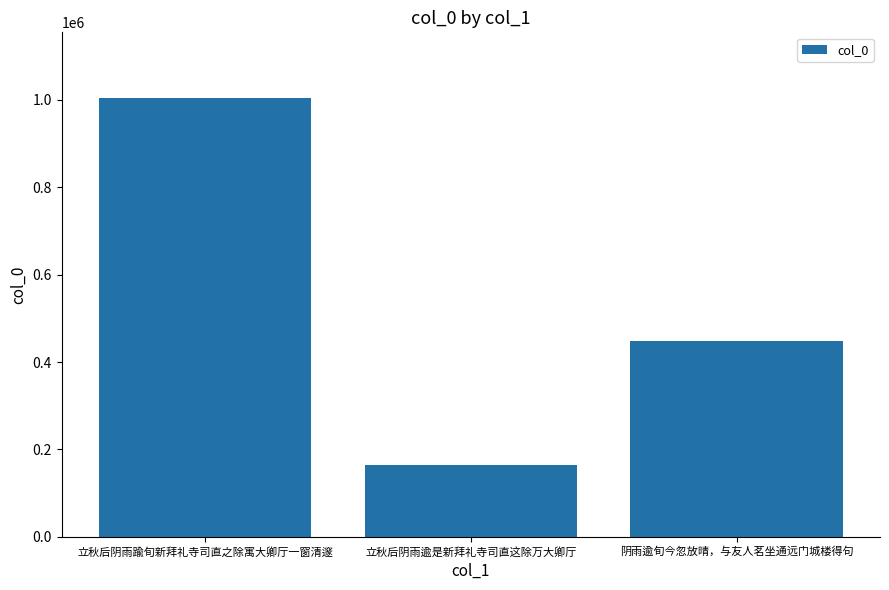

Which has a higher value, 立秋后阴雨踰旬新拜礼寺司直之除寓大卿厅一窗清邃 or 阴雨逾旬今忽放晴，与友人茗坐通远门城楼得句?

立秋后阴雨踰旬新拜礼寺司直之除寓大卿厅一窗清邃